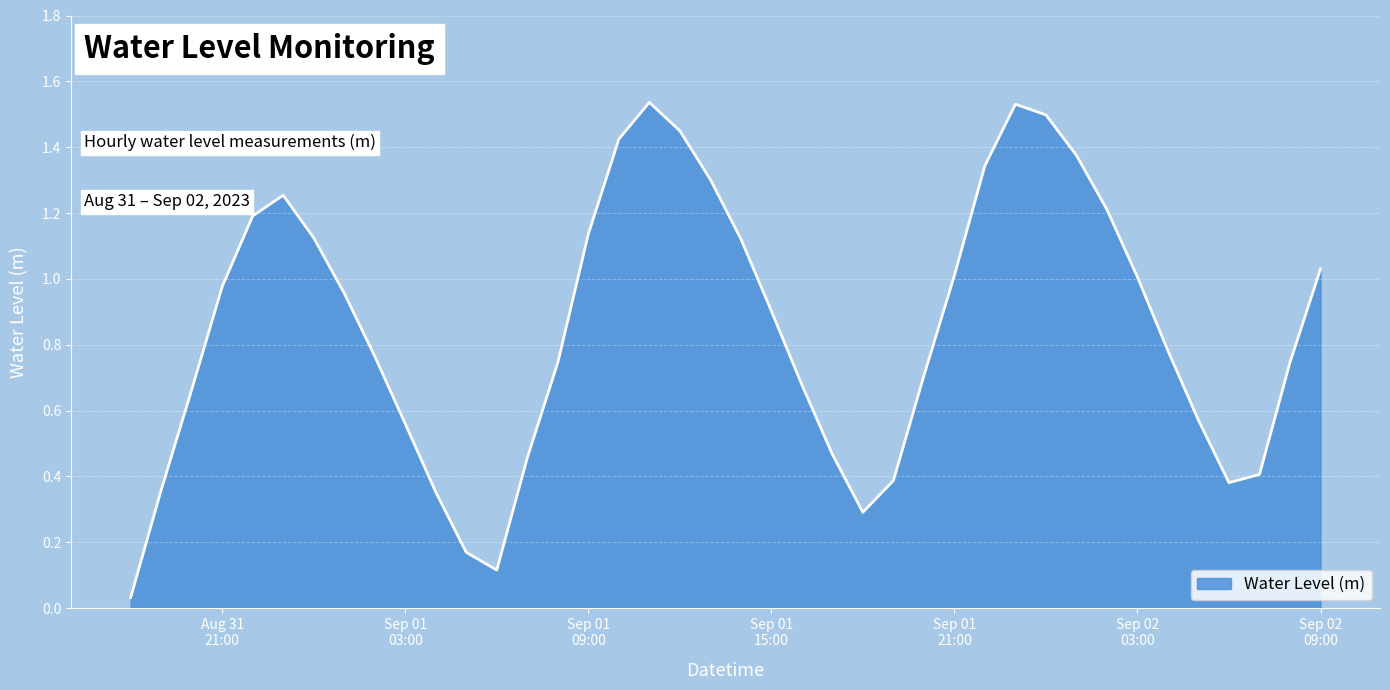

Which label corresponds to the smallest value in the chart?

2023-08-31 18:00:00